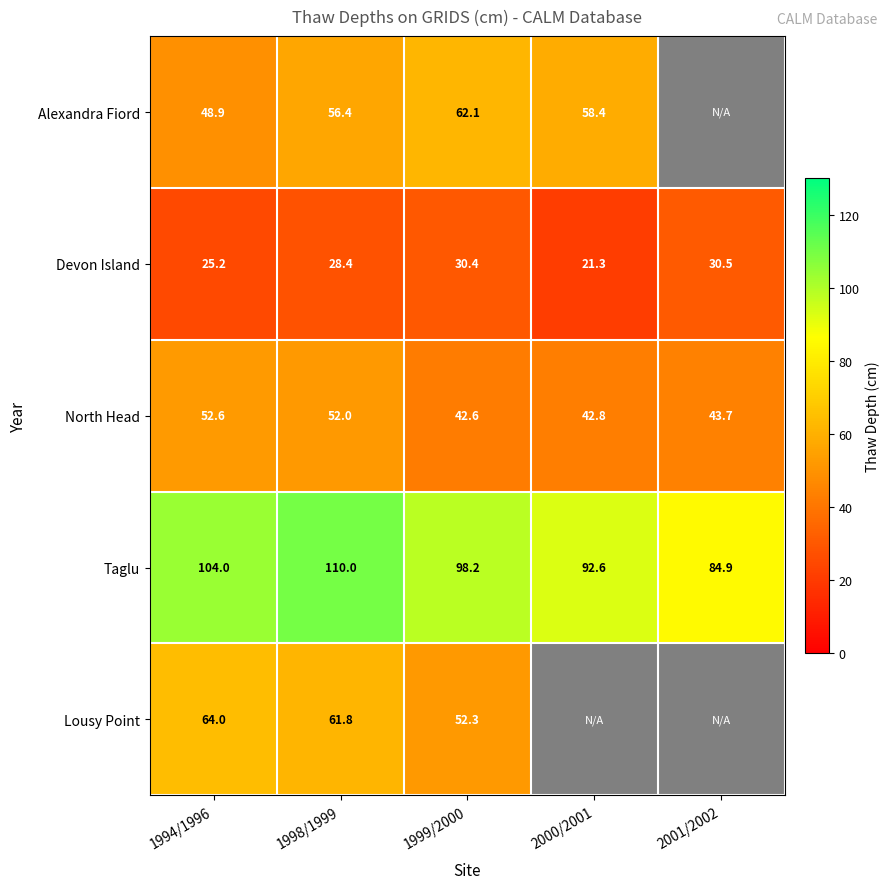

Which series changed the most between 1994/1996 and 1998/1999?

Alexandra Fiord